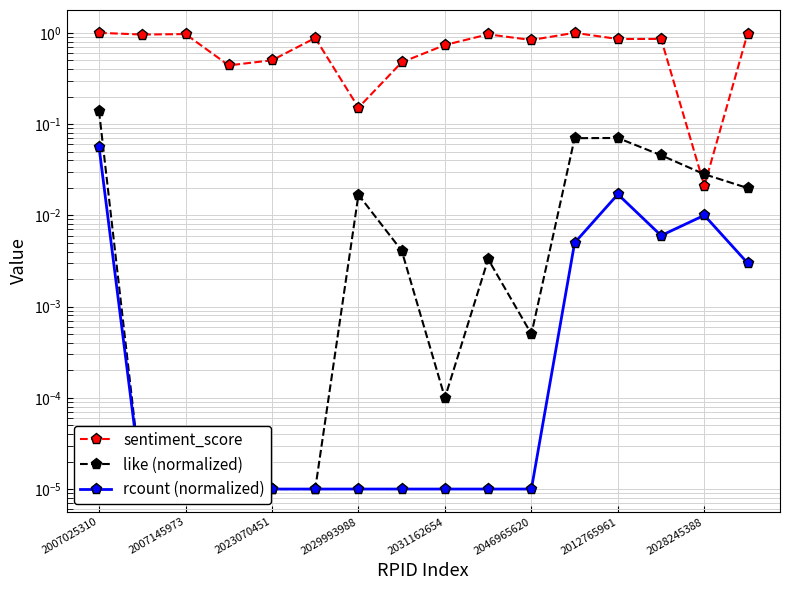

At which category does the chart reach its peak across all series?

11